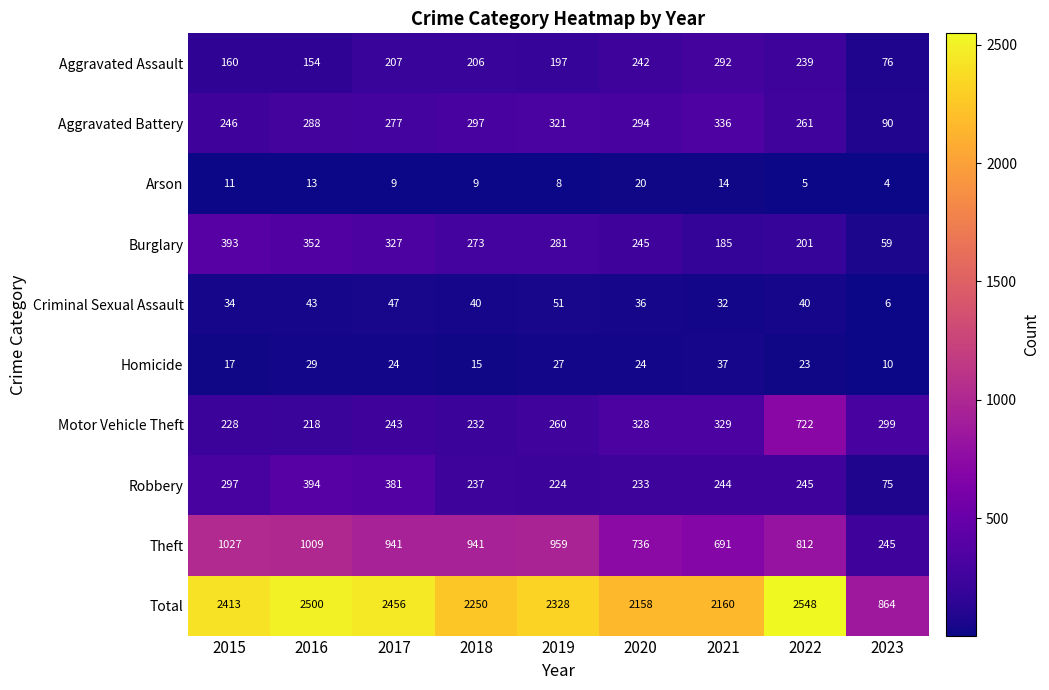

What is the difference between the highest and lowest values at 2019?

2320